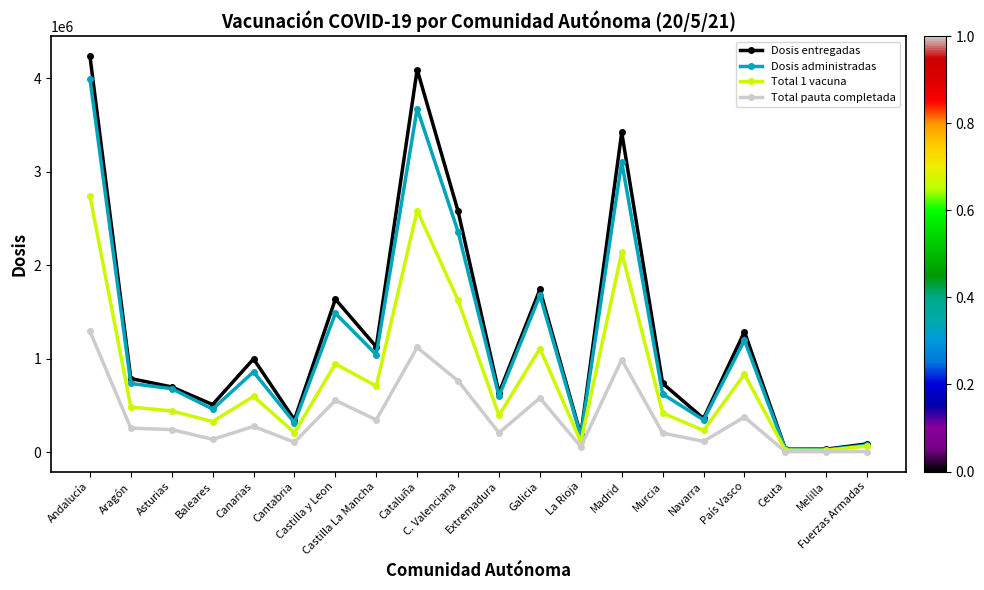

What is the greatest value displayed?

4241060